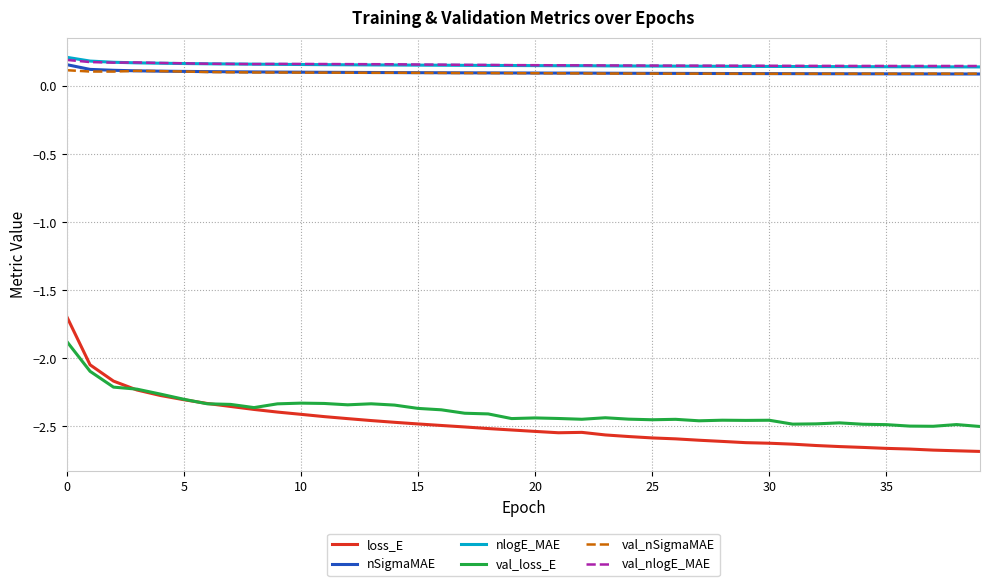

In nSigmaMAE, how many points are higher than both neighbors (excluding endpoints)?

1